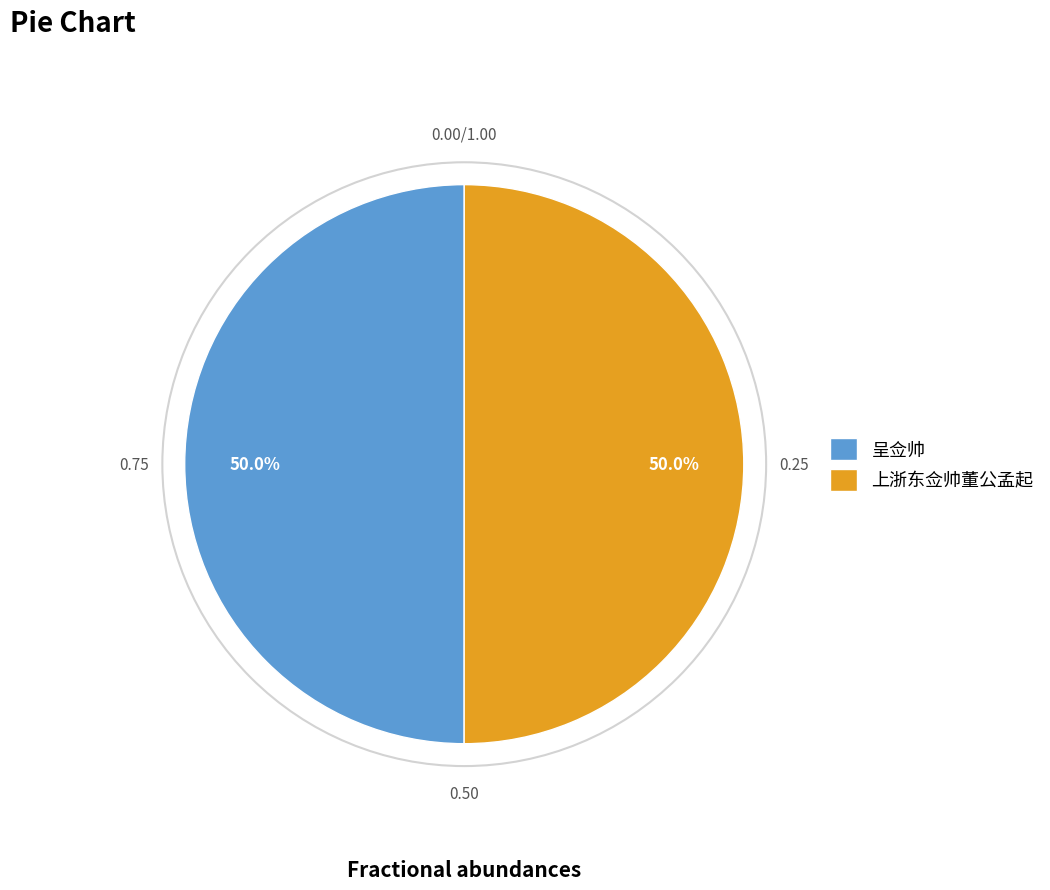

What percentage do 呈佥帅 and 上浙东佥帅董公孟起 together represent?

100.0%